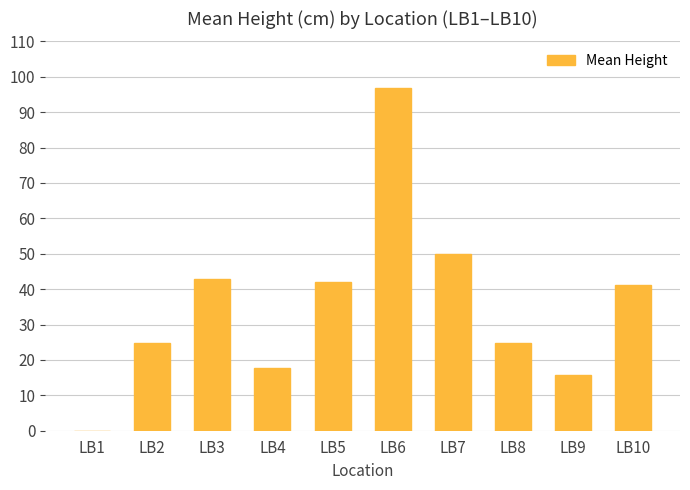

How many positive values are there?

9